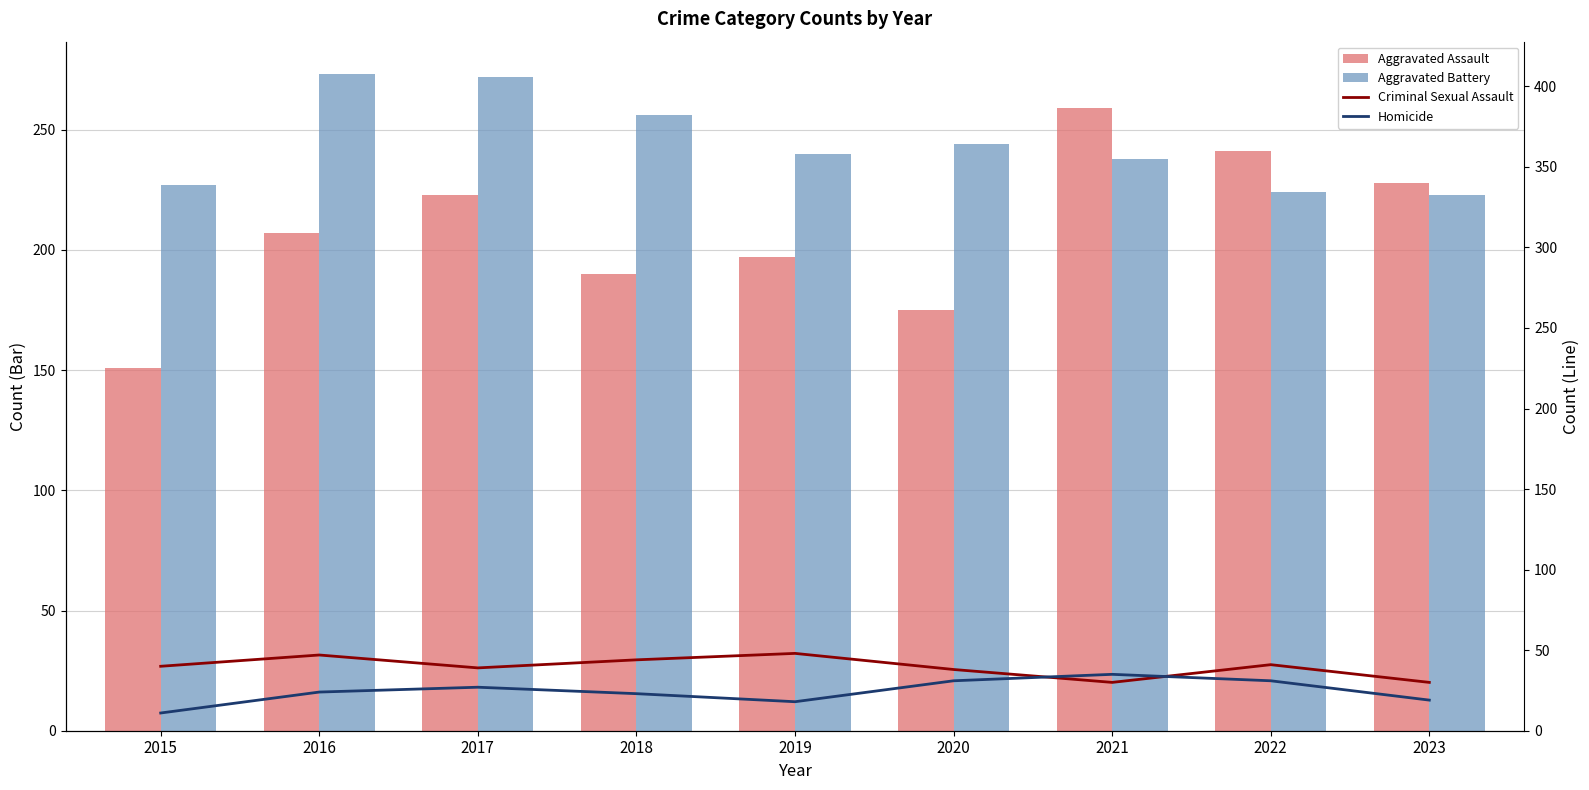

Is it true that Homicide equals 44 at 2022?

False